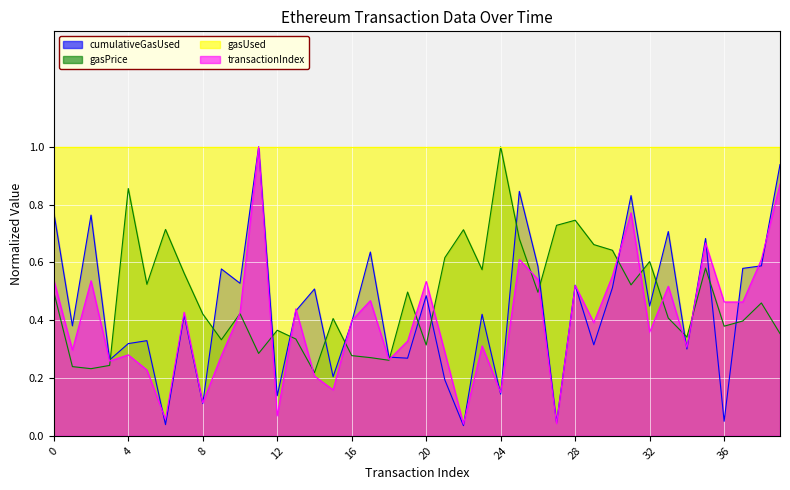

What is the maximum value for gasPrice?

1.0